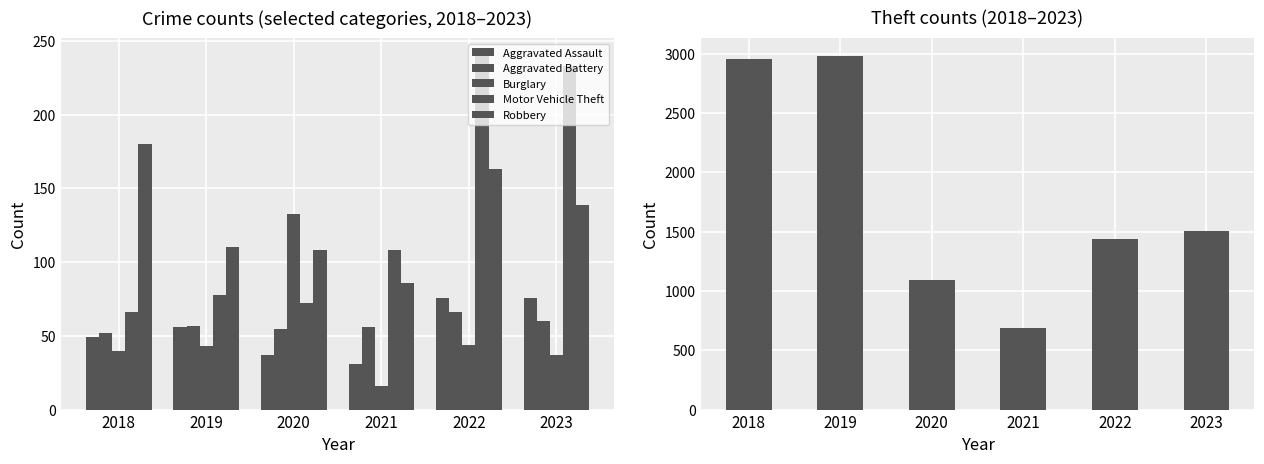

How many data points in Burglary are above 43?

2